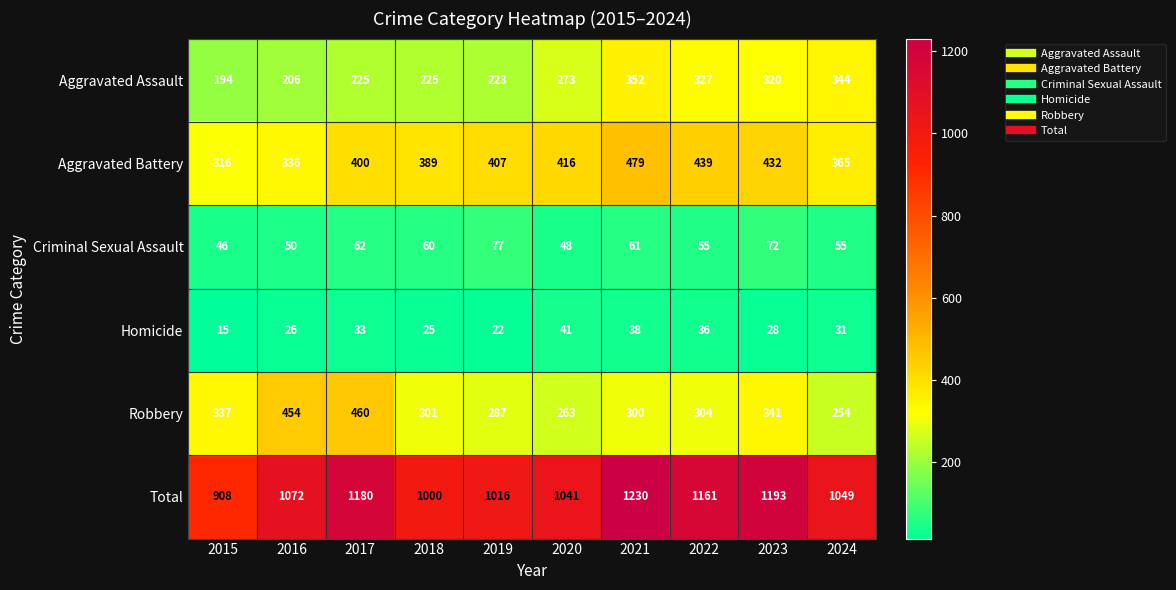

Rank the categories by Total value from lowest to highest.

2015, 2018, 2019, 2020, 2024, 2016, 2022, 2017, 2023, 2021